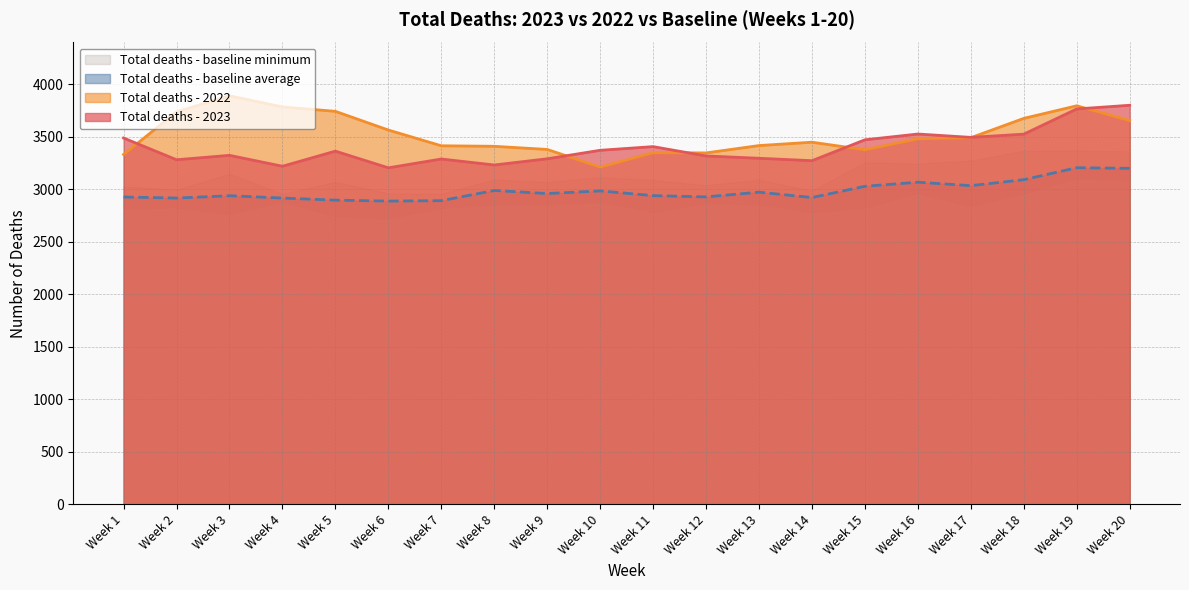

Where is Total deaths - baseline average nearest to the value 3048?

Week 17